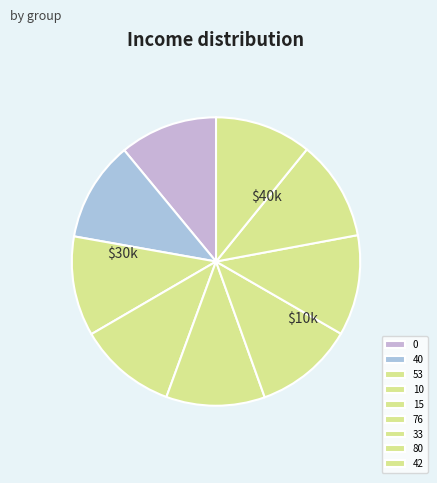

Is it true that 40 is 22% of the pie?

False